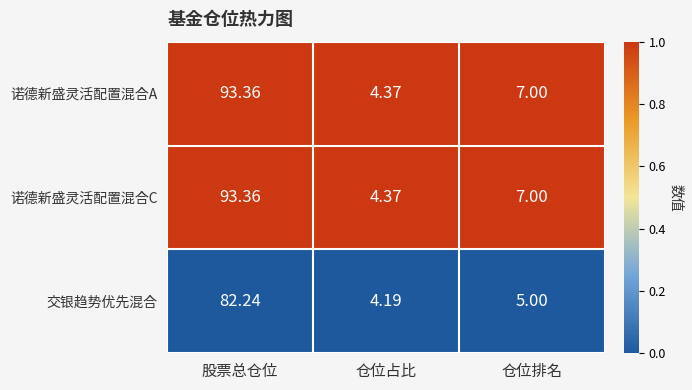

Which label corresponds to the smallest value in the chart?

仓位占比